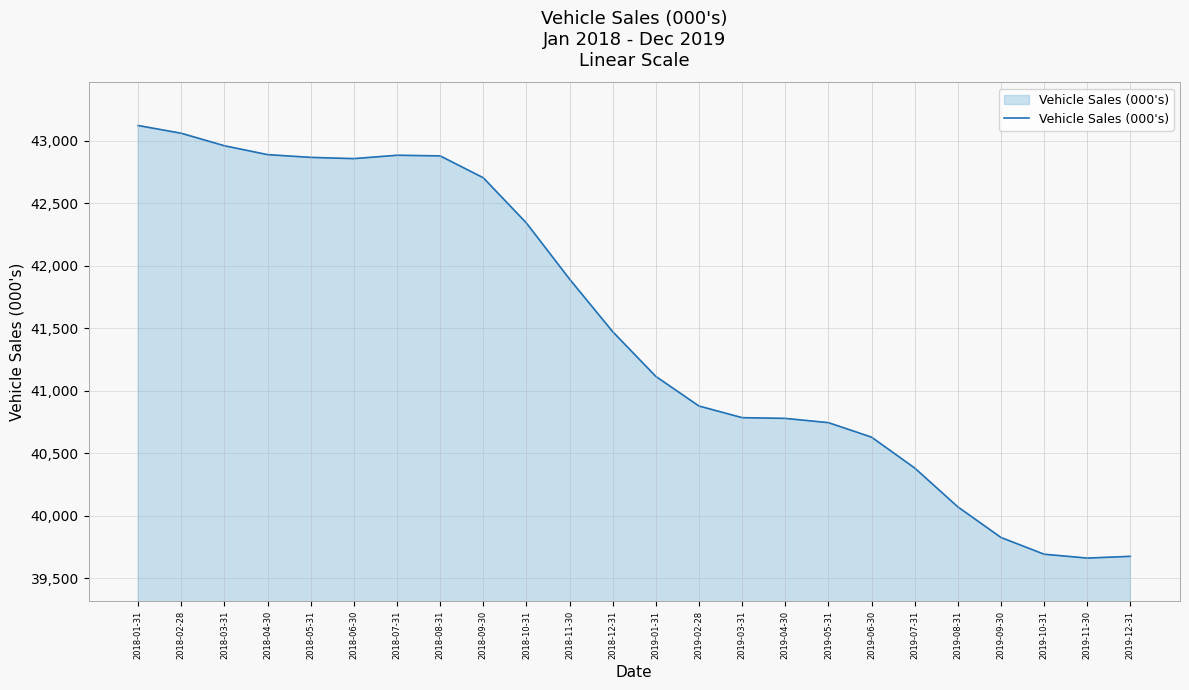

What is the ratio of the value at 2019-11-30 to the value at 2019-09-30?

1.0